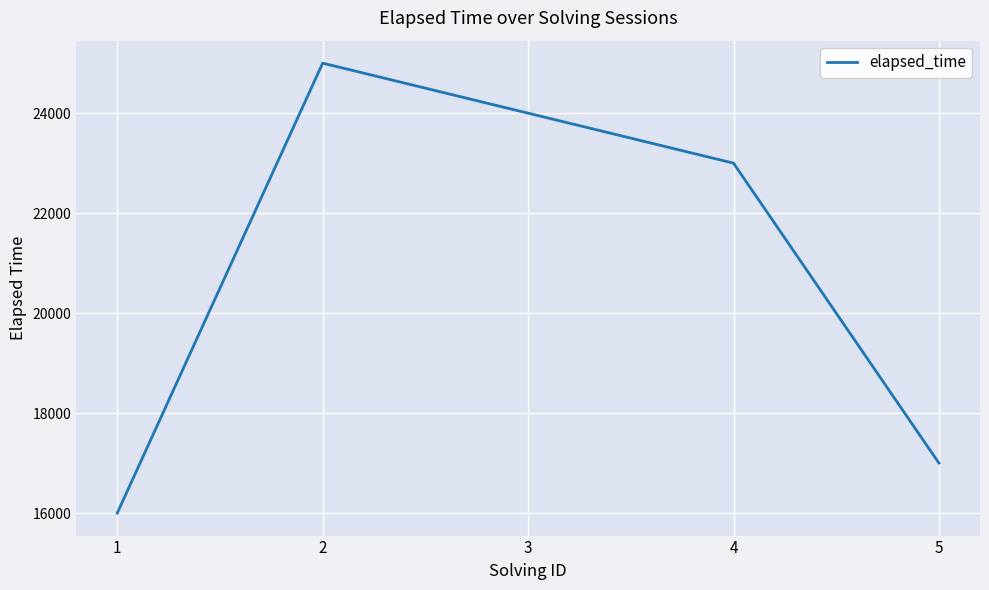

What value does the data have at 1, to the nearest 50?

16000